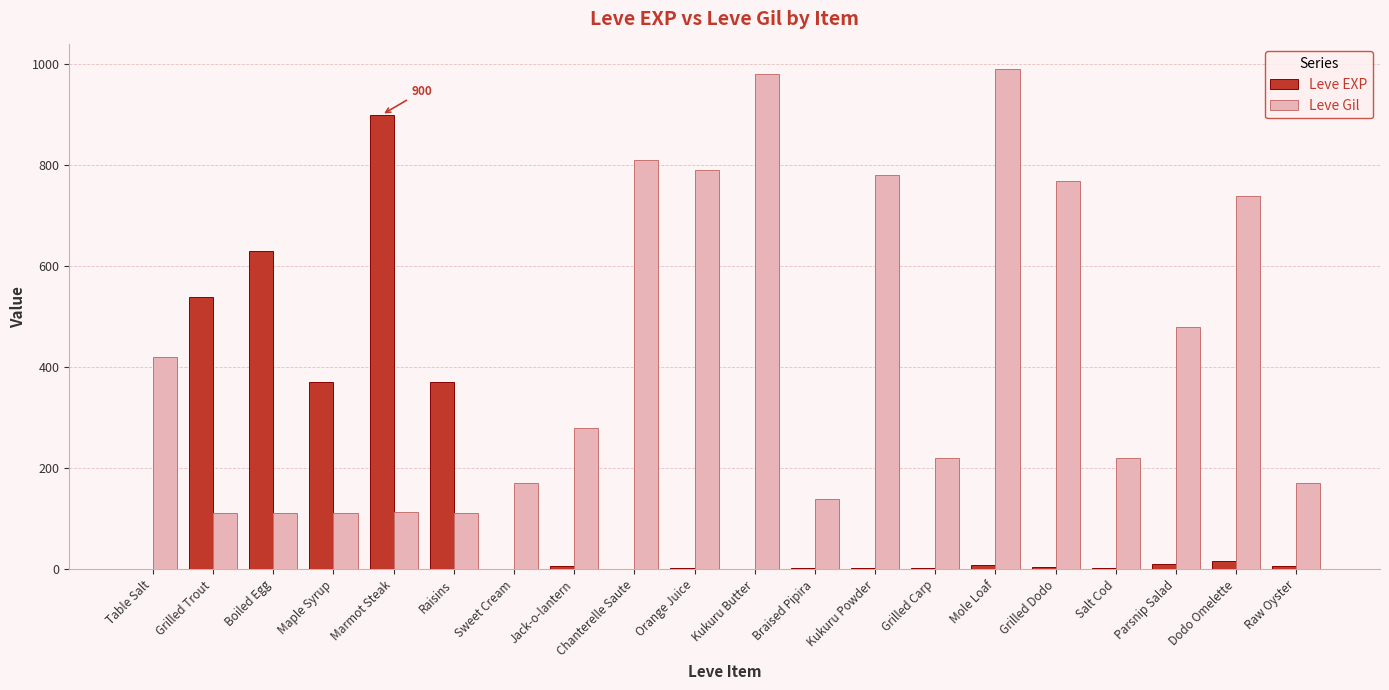

Between Kukuru Powder and Parsnip Salad, which series saw the biggest shift?

Leve Gil